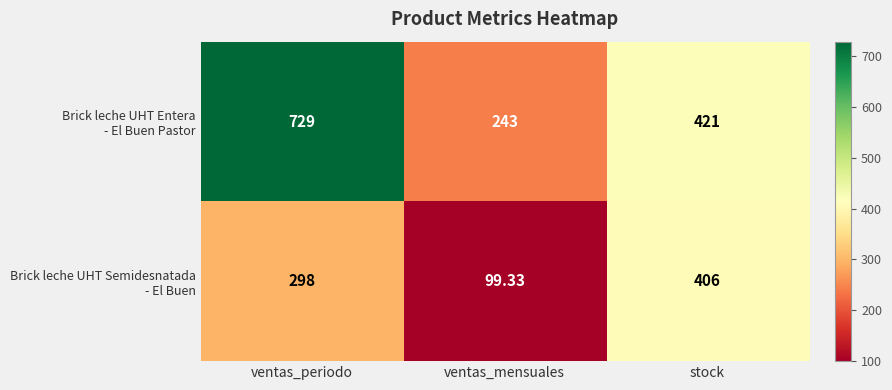

Which label corresponds to the largest value in the chart?

ventas_periodo